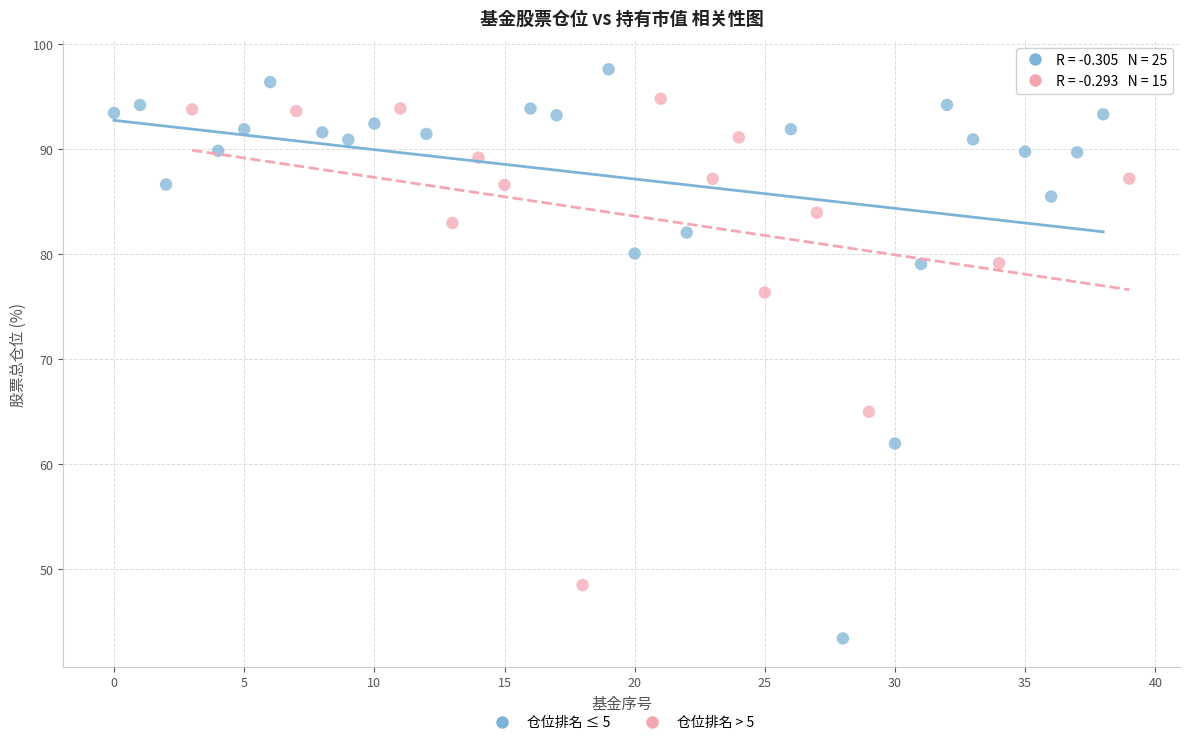

Which series contains the lowest Y value?

仓位排名 ≤ 5